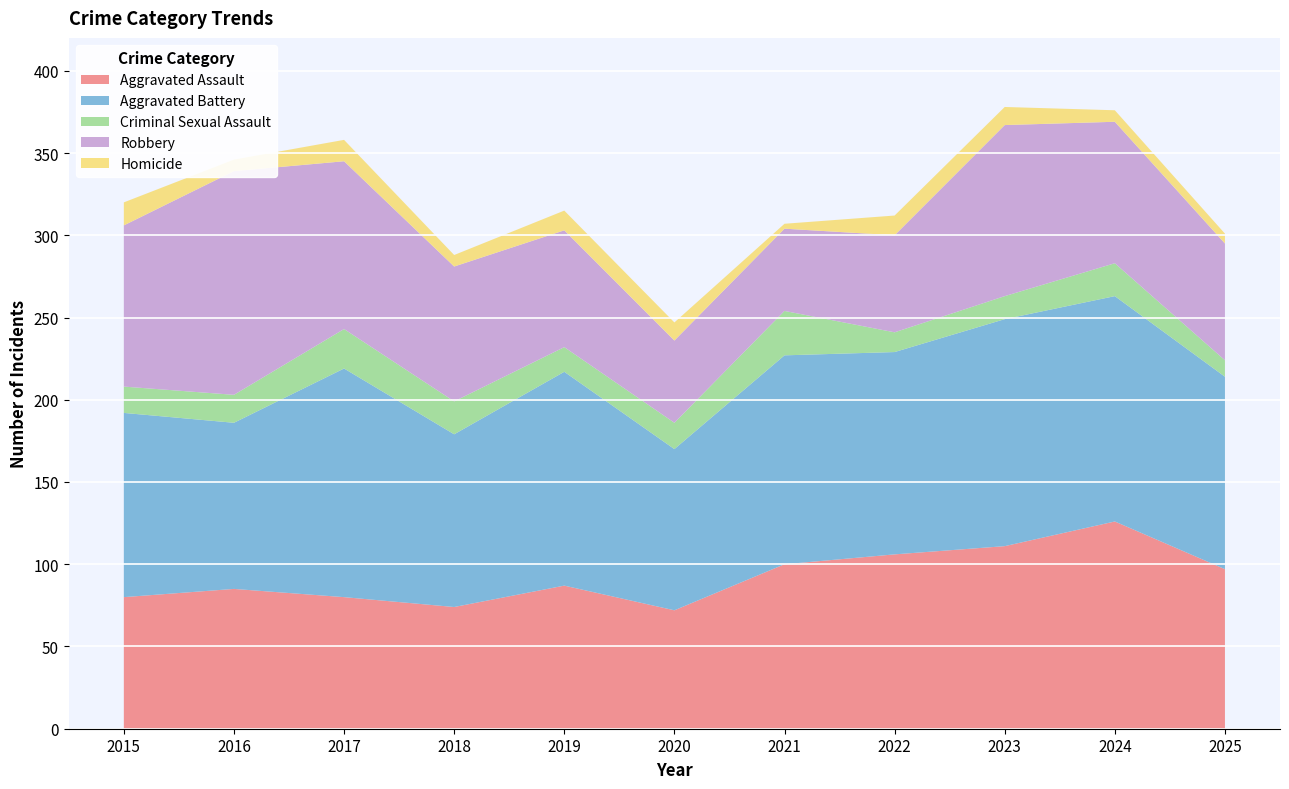

Reading right to left, list all the values displayed in this chart.

Aggravated Assault: 97	126	111	106	100	72	87	74	80	85	80
Aggravated Battery: 117	137	138	123	127	98	130	105	139	101	112
Criminal Sexual Assault: 10	20	14	12	27	16	15	20	24	17	16
Robbery: 71	86	104	59	50	50	71	82	102	136	98
Homicide: 6	7	11	12	3	11	12	7	13	7	14